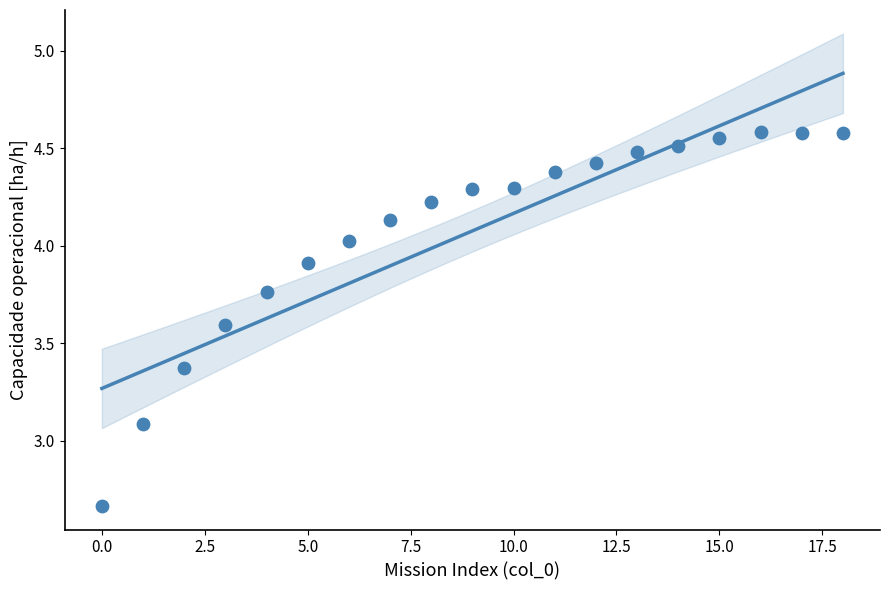

What Y value in the scatter plot is closest to 3?

3.1